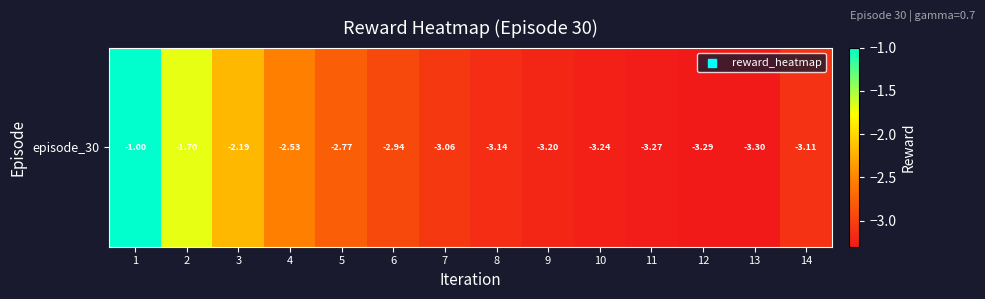

How many values exceed -3?

6